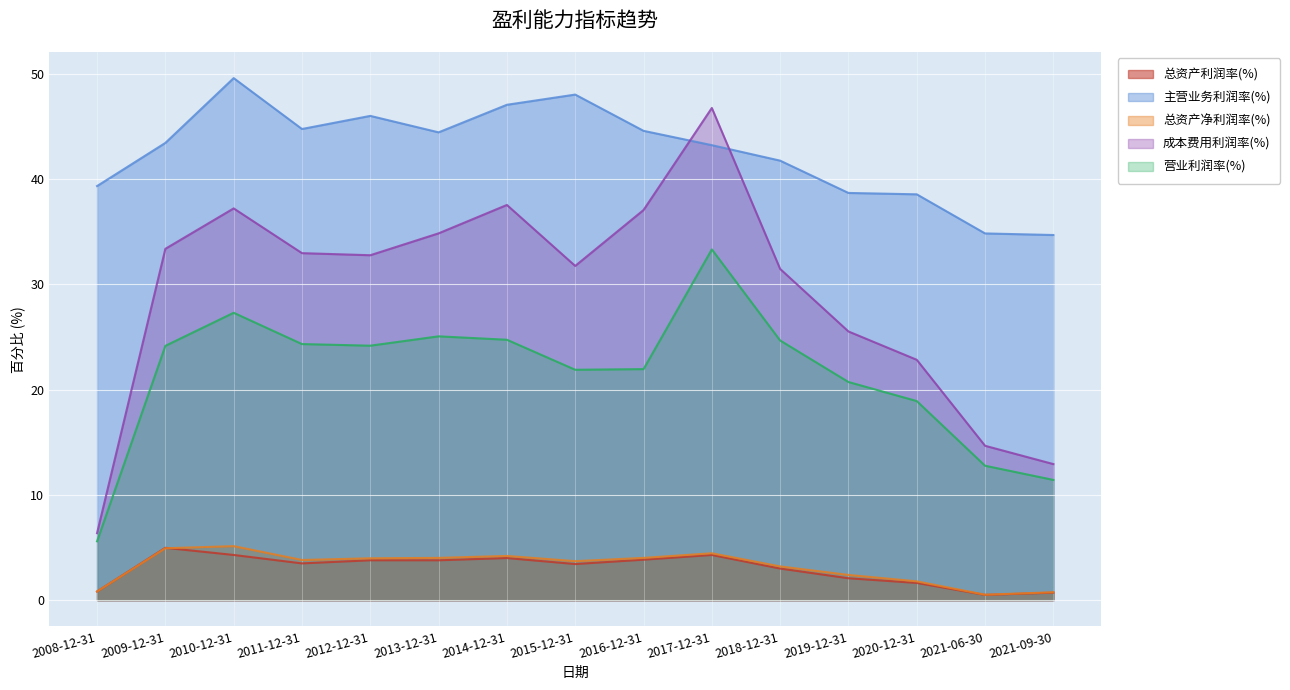

What is the highest value of the 主营业务利润率(%) series?

49.6